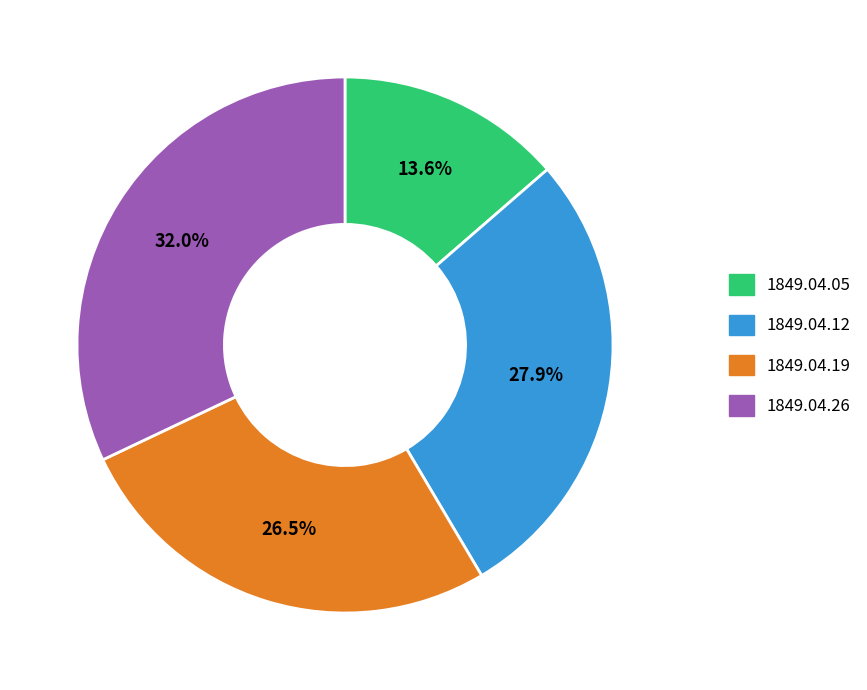

Which category has the biggest portion of the pie?

1849.04.26